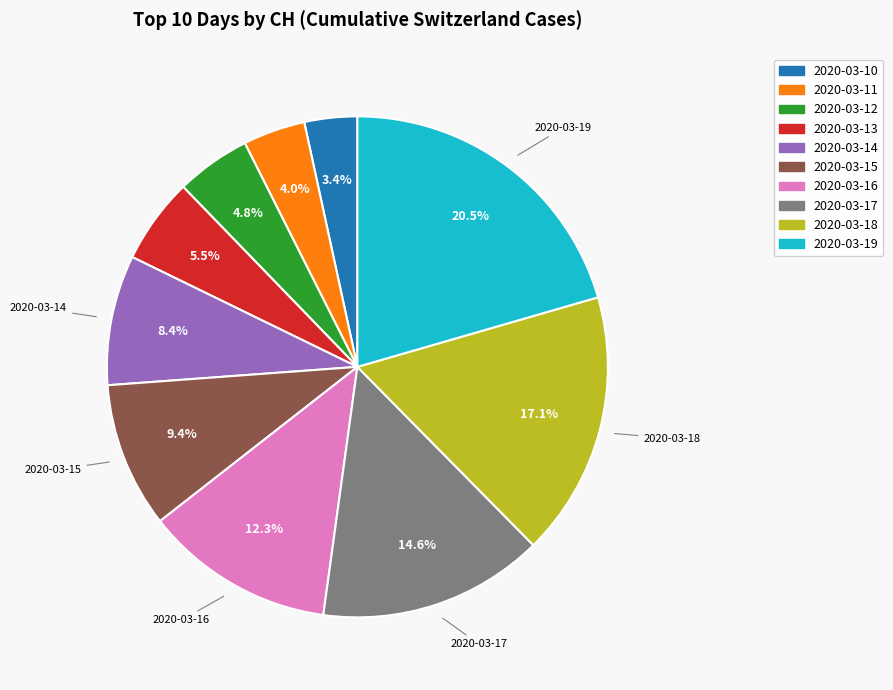

To the nearest percent, what percentage of the pie is 2020-03-12?

5%